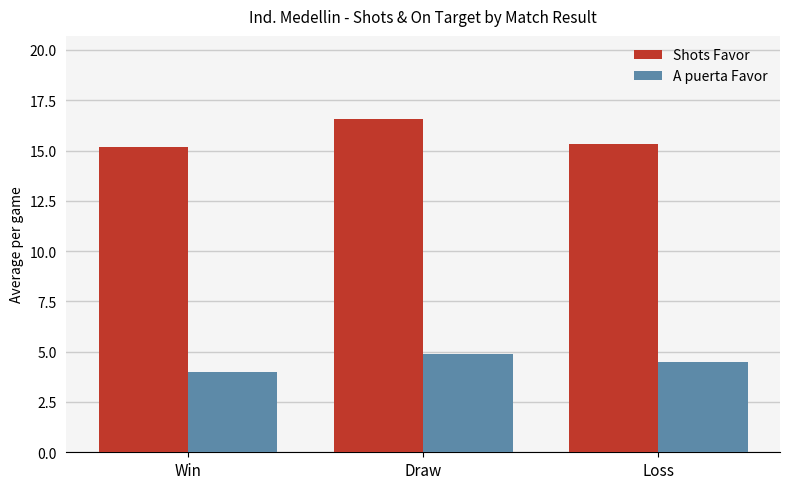

Is the value of Shots Favor at Draw greater than the value of A puerta Favor at Win?

Yes